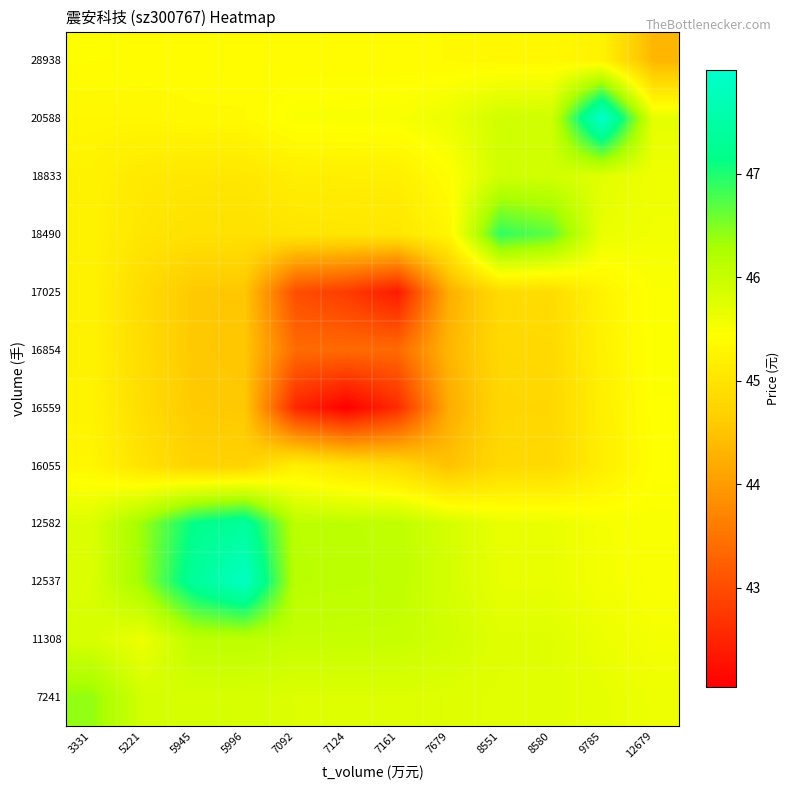

Between 8551 and 12679, which is larger?

8551